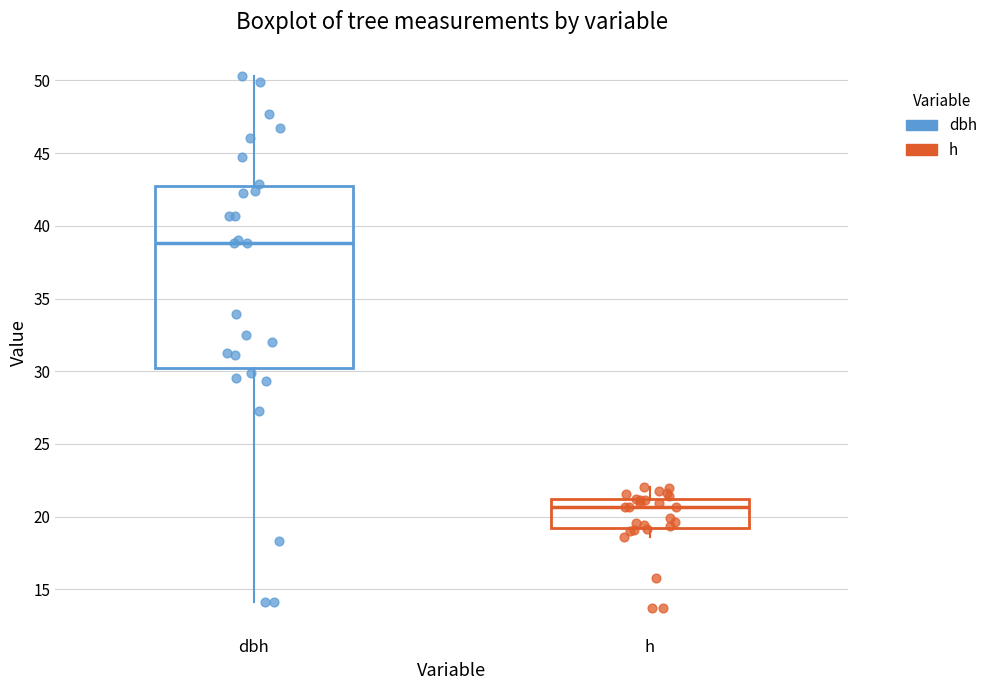

Which box has the lowest median line?

h